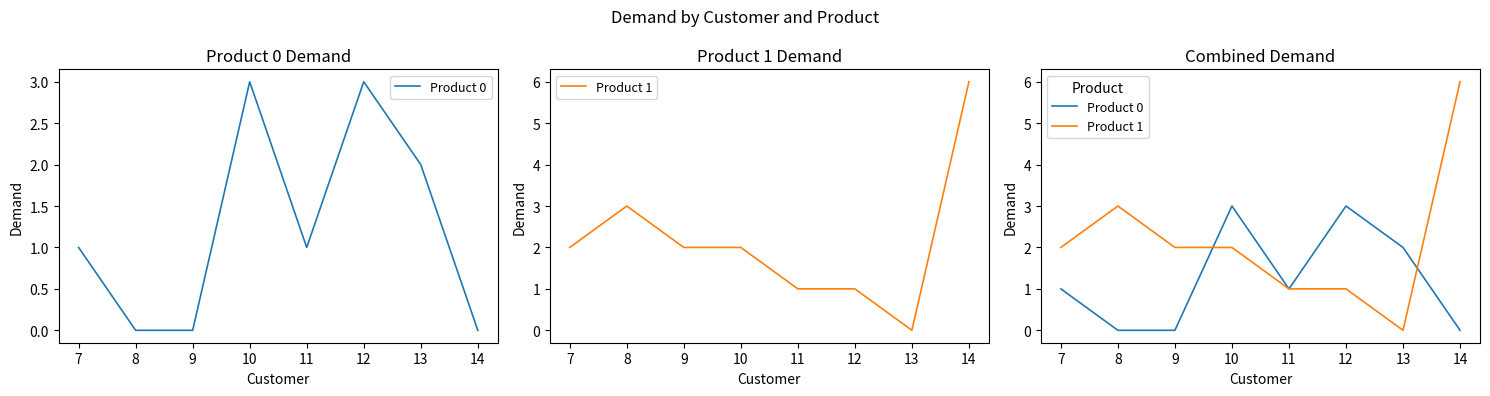

What is the value of the Product 1 point at the 5th from the left?

1